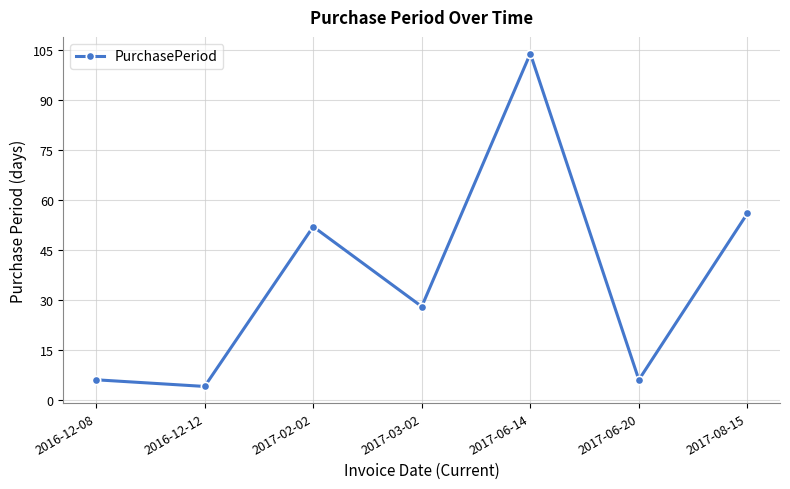

How many data points are less than 28?

3